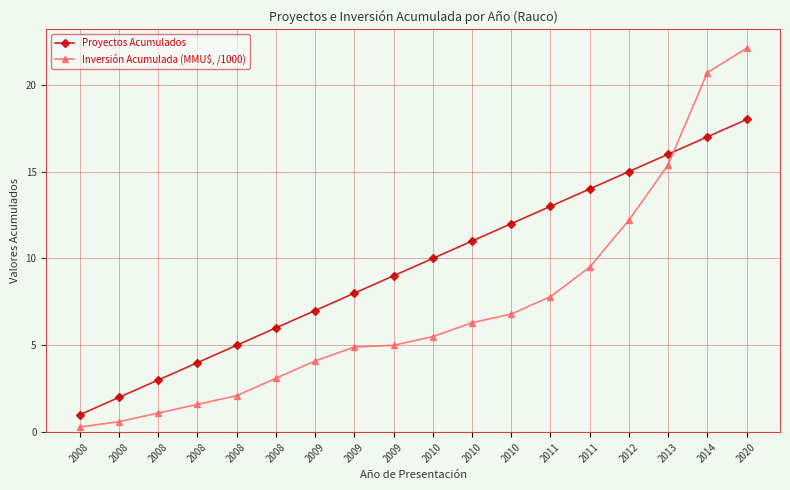

True or false: Proyectos Acumulados has a value of 3.0 at 2008.

False